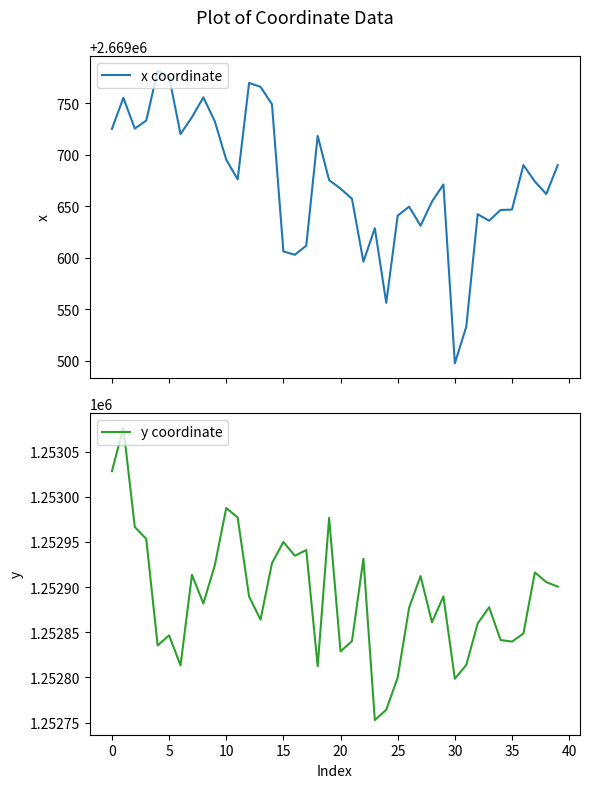

What is the lowest value of the x coordinate series?

2669497.3